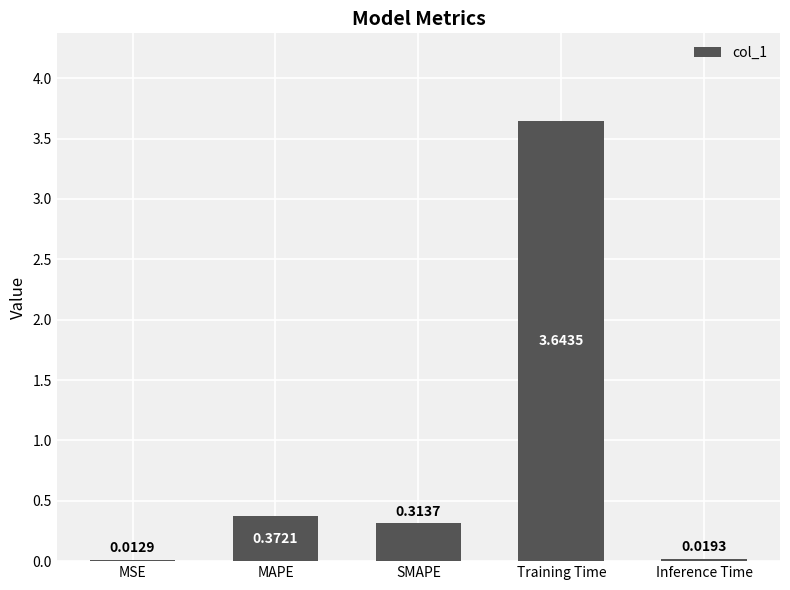

What is the change in value from MSE to Training Time?

+3.6